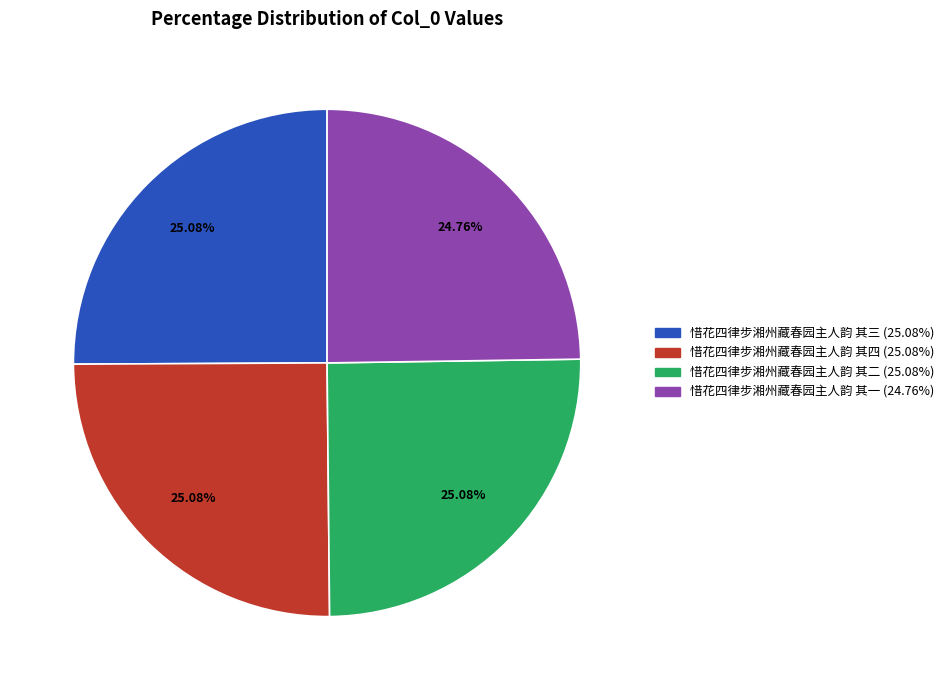

What is the ratio of the value at 惜花四律步湘州藏春园主人韵 其二 to the value at 惜花四律步湘州藏春园主人韵 其四?

1.0